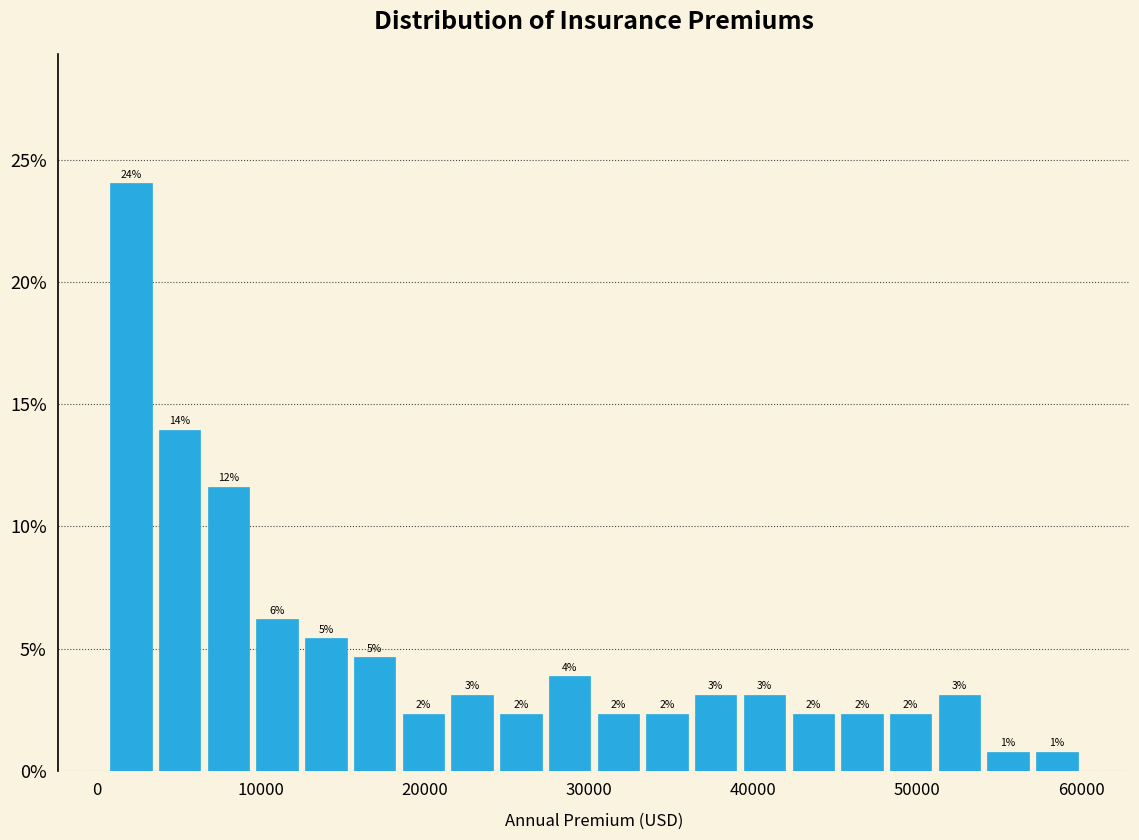

Around what value on the x-axis is the tallest bar? Give the approximate position of its centre, as read against the axis.

2000